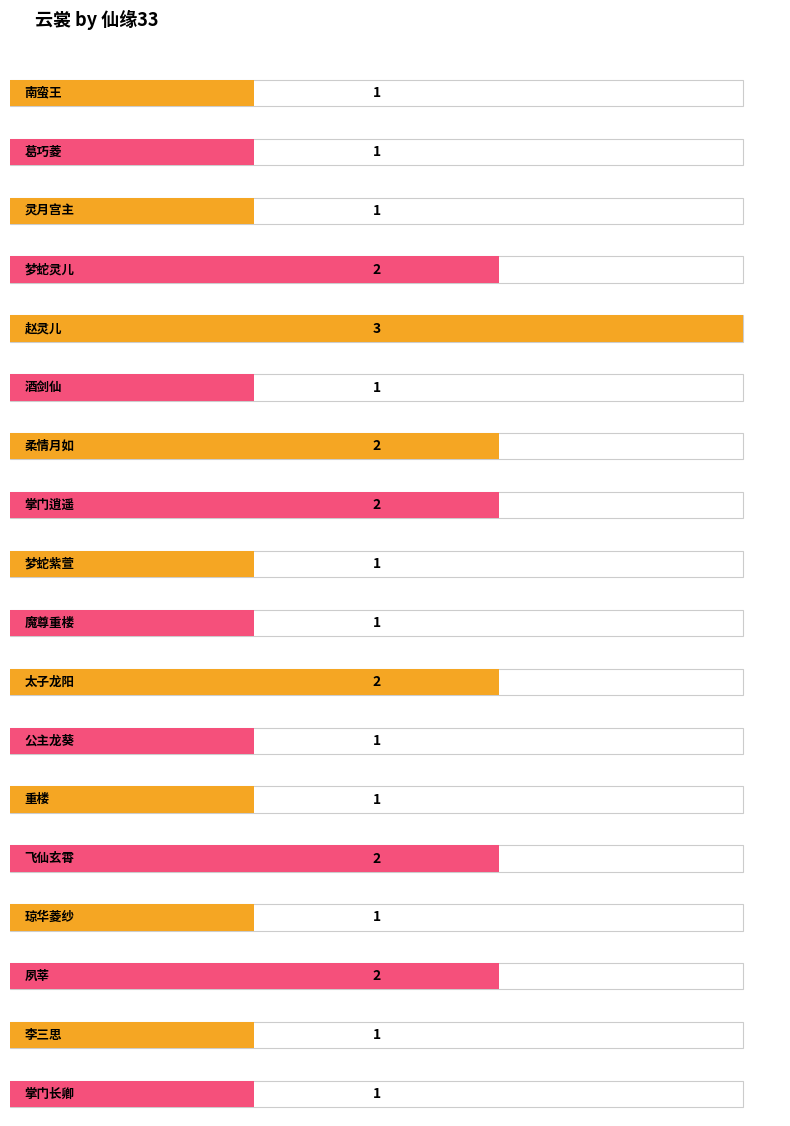

List the labels in order of value, largest first.

赵灵儿, 梦蛇灵儿, 柔情月如, 掌门逍遥, 太子龙阳, 飞仙玄霄, 夙莘, 南蛮王, 葛巧菱, 灵月宫主, 酒剑仙, 梦蛇紫萱, 魔尊重楼, 公主龙葵, 重楼, 琼华菱纱, 李三思, 掌门长卿